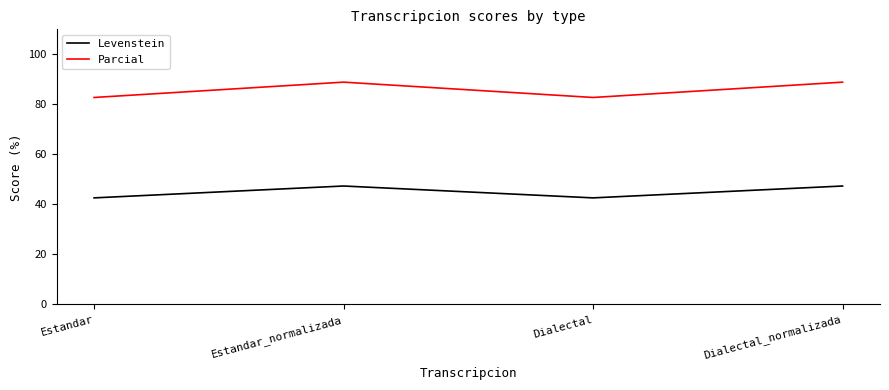

True or false: Parcial and Levenstein cross at least once.

False